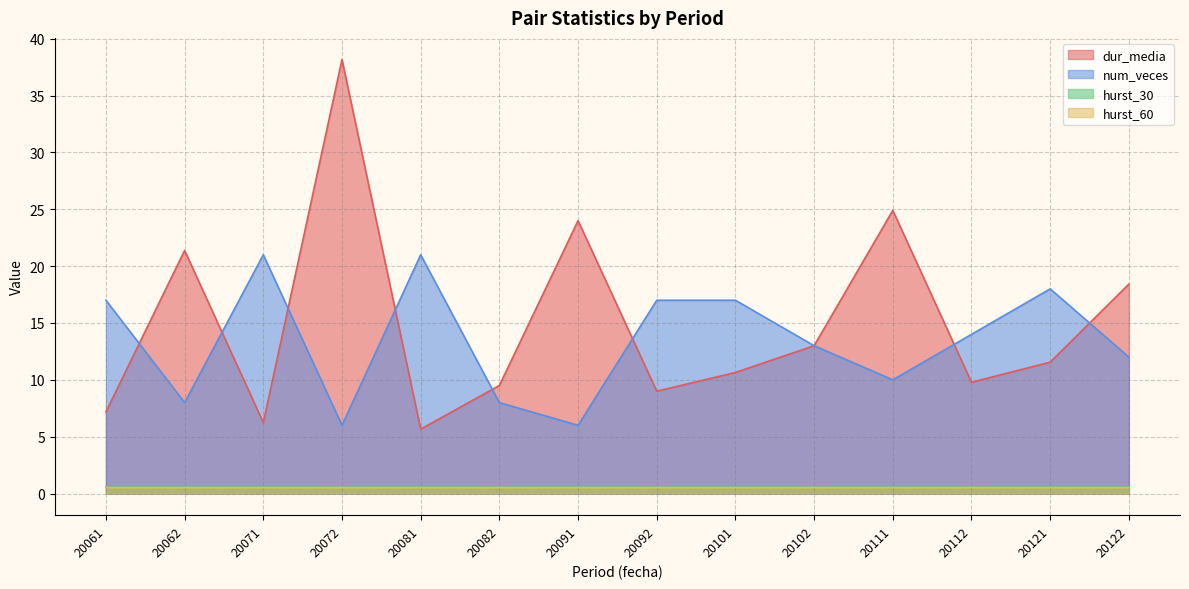

How many interior local peaks does the num_veces series have?

3